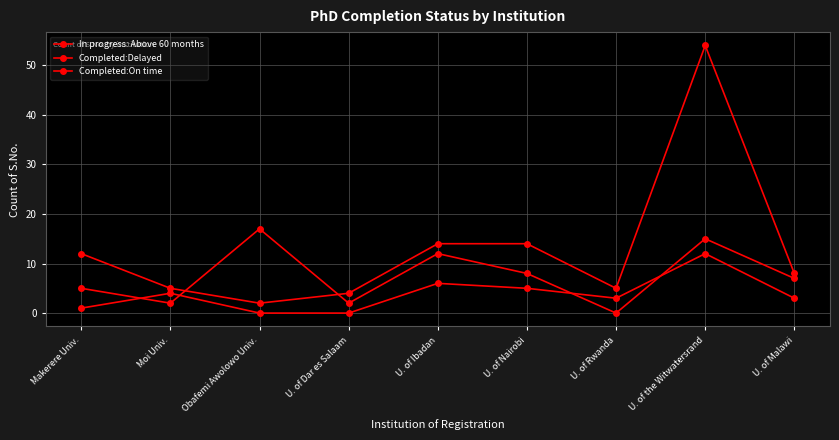

How many data points does each series have?

9